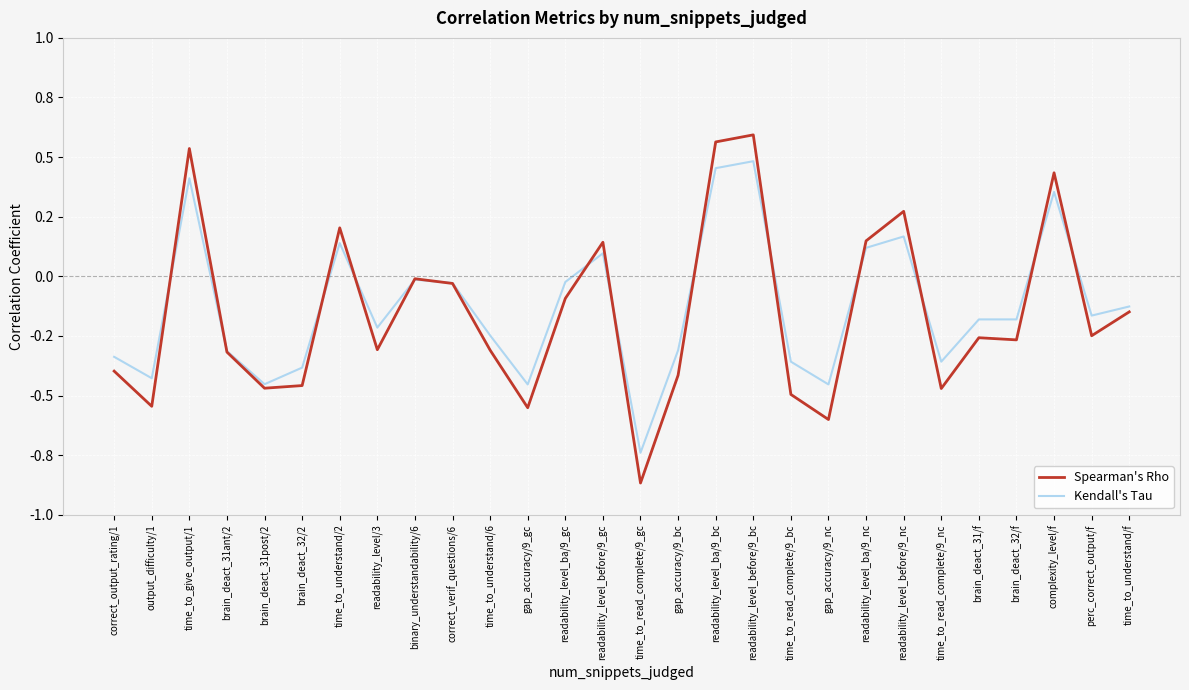

Between which two adjacent categories do Kendall's Tau and Spearman's Rho first intersect?

output_difficulty/1 and time_to_give_output/1